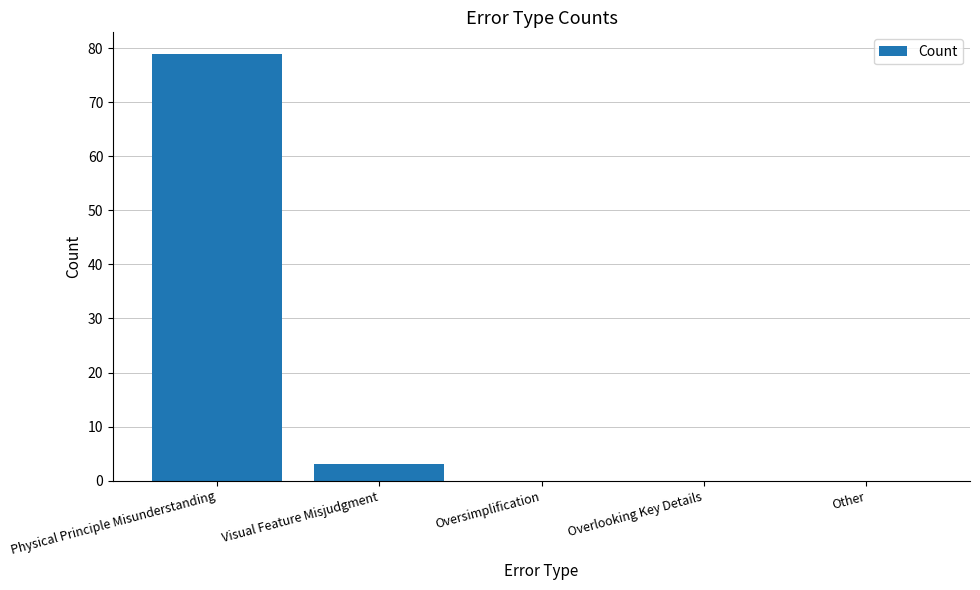

True or false: the data shows 0 at Oversimplification.

True